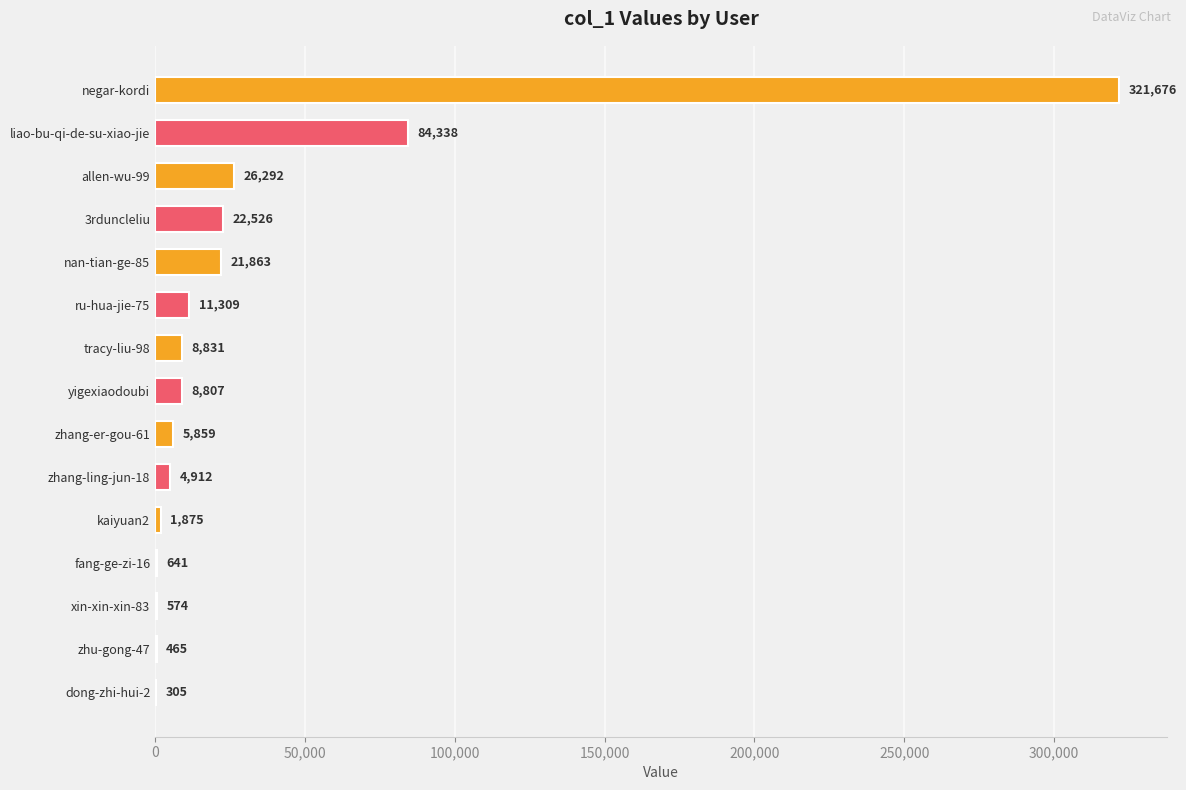

Is it true that the value at allen-wu-99 is 14768?

False